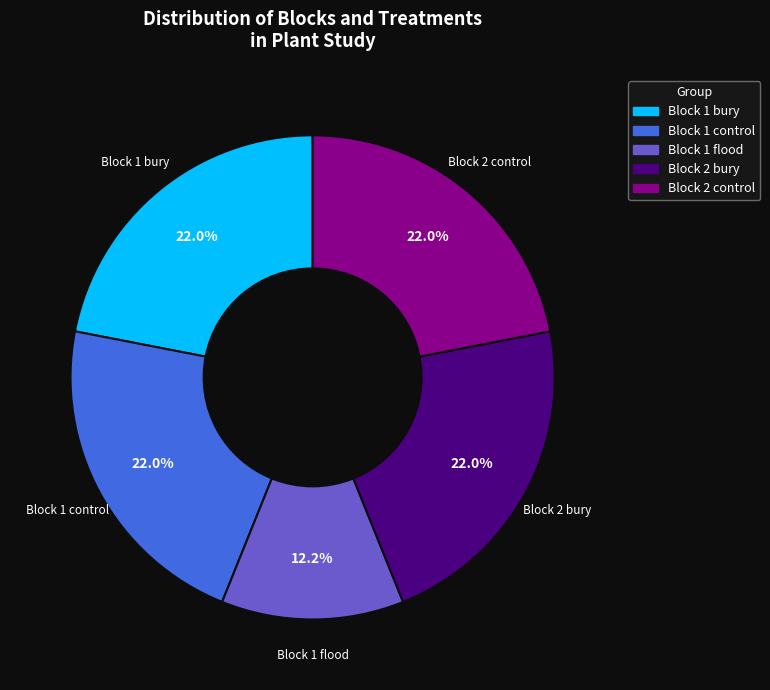

Does any single category account for the majority?

No